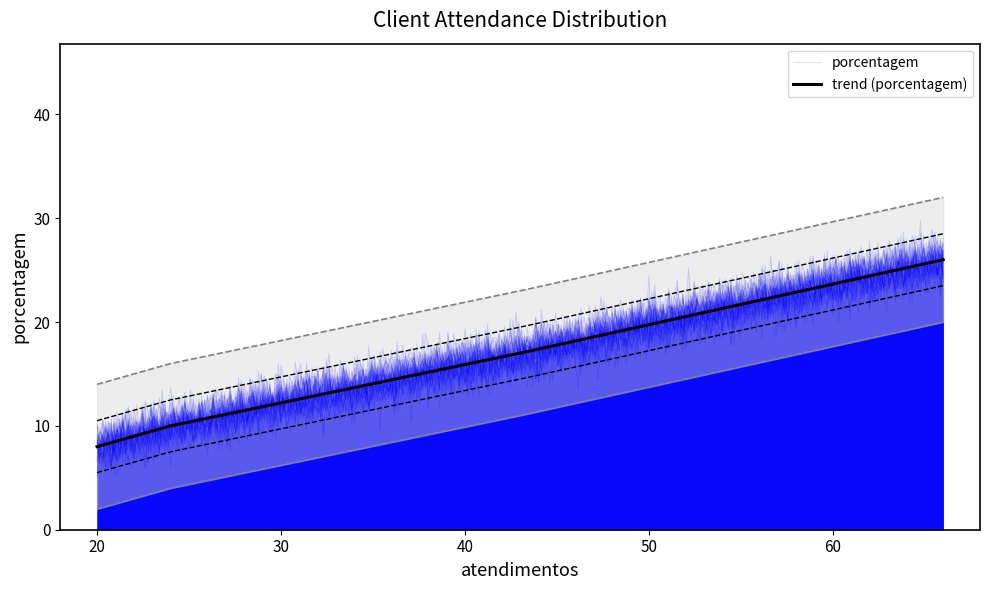

What is the difference between the maximum and minimum values?

18